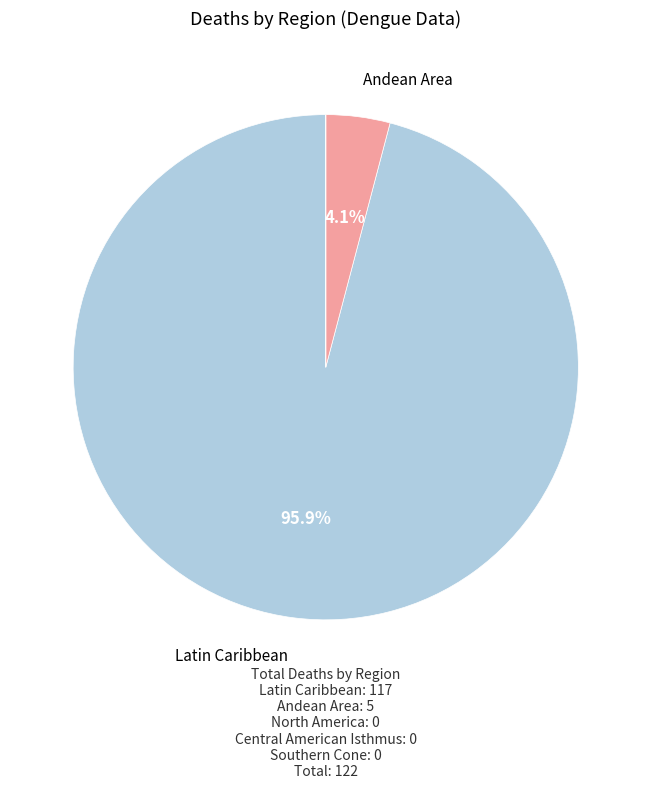

To the nearest percent, what is the average slice percentage?

20%